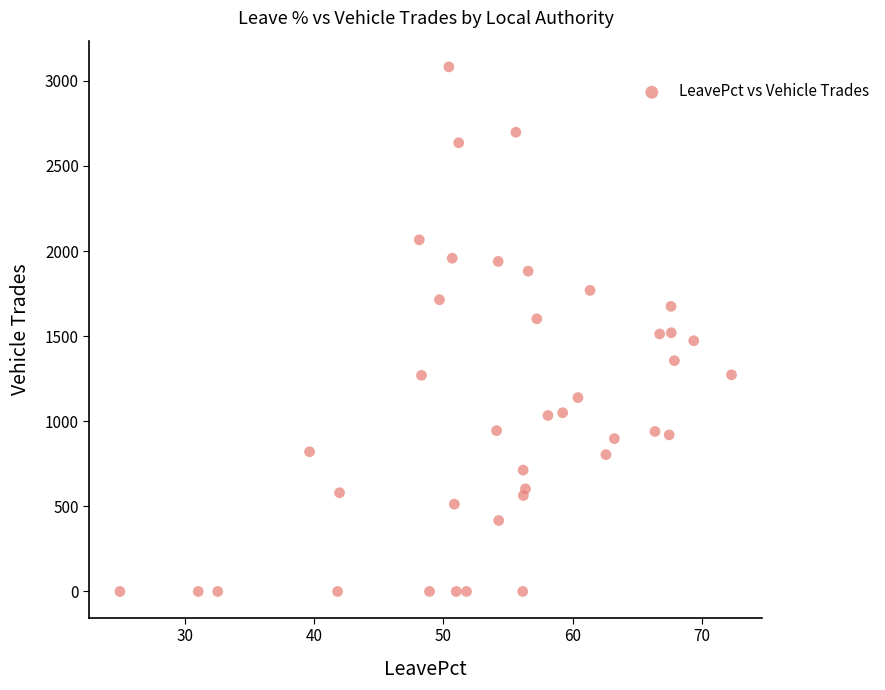

What is the range of Y values (max minus min)?

3082